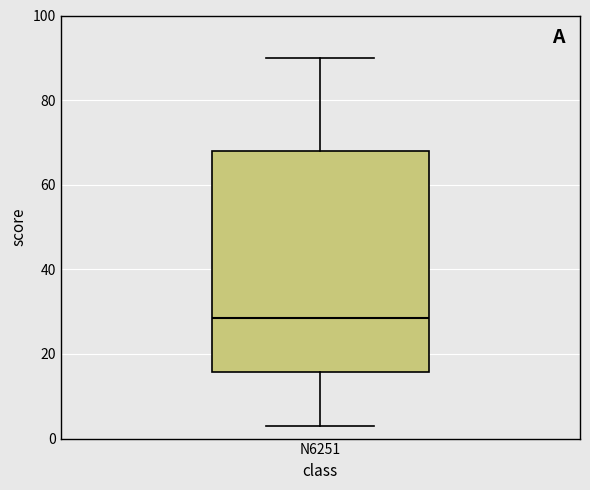

Where does the median line of the box for N6251 sit on the y-axis? The values are not printed on the chart, so give them approximately, as read against the axis.

28